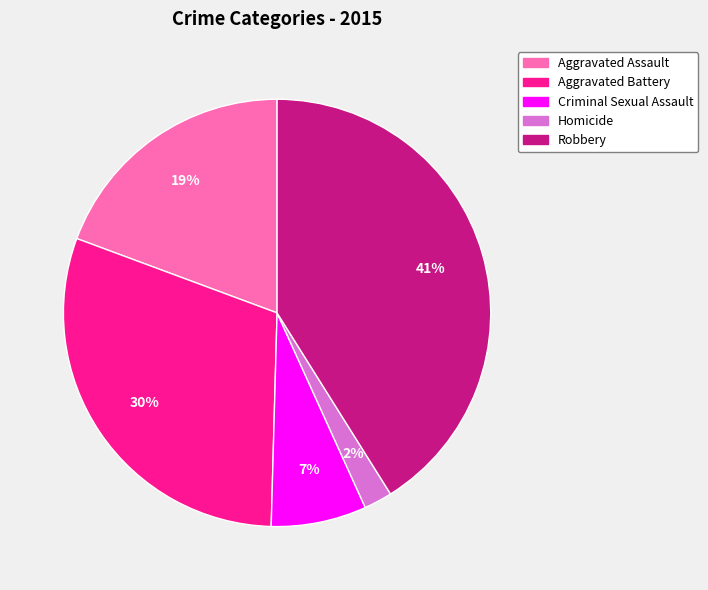

Which has a higher value, Aggravated Assault or Aggravated Battery?

Aggravated Battery